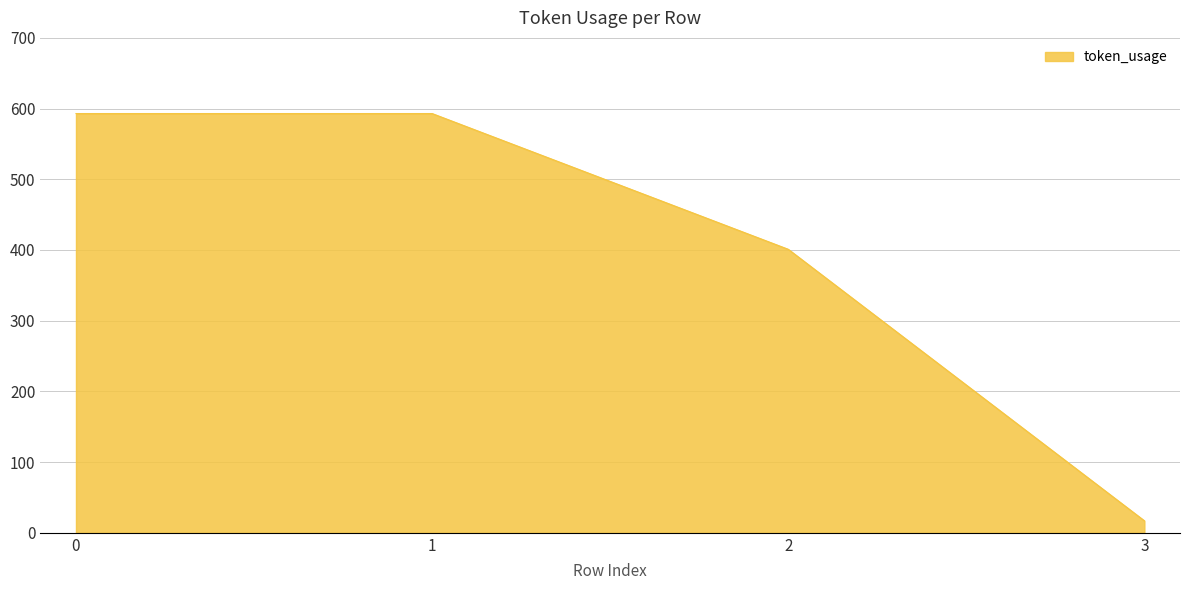

Reading right to left, extract all data points from this chart.

17	401	593	593